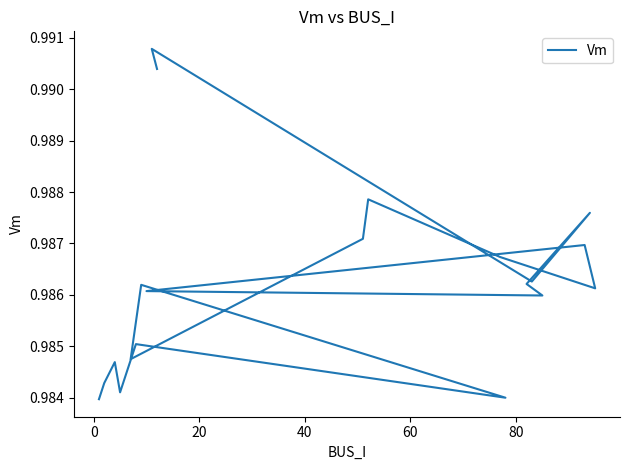

Is this an area chart (filled region under the line)?

No